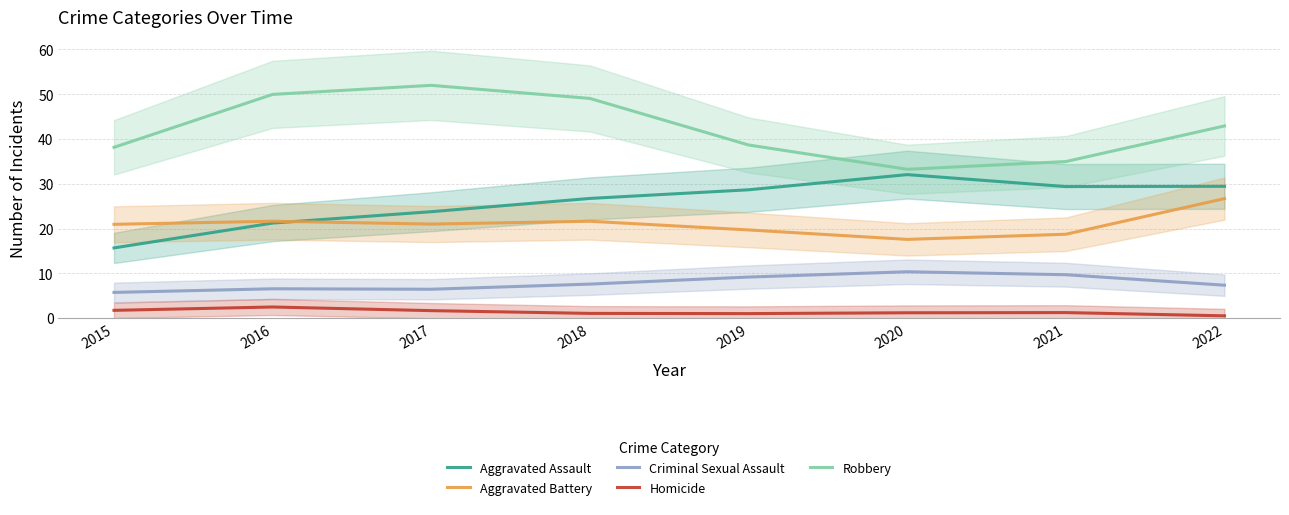

True or false: Aggravated Assault has more than 1 interior local peaks.

False